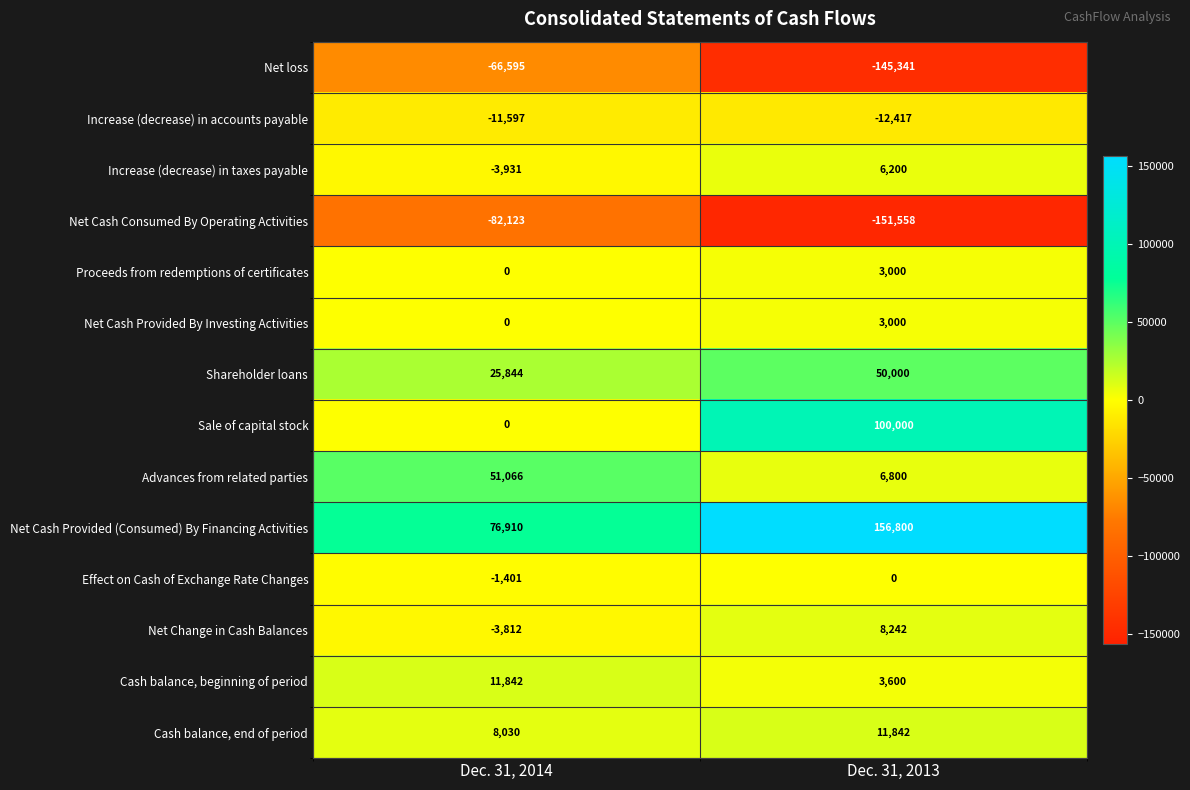

What is the sum of all Increase (decrease) in taxes payable values?

2269